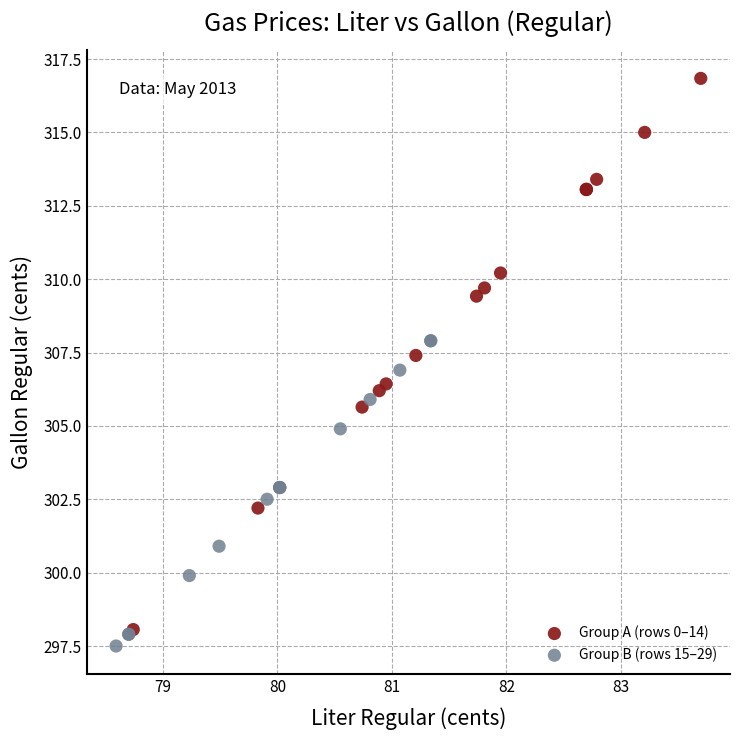

Which series reaches the maximum Y coordinate?

Group A (rows 0–14)